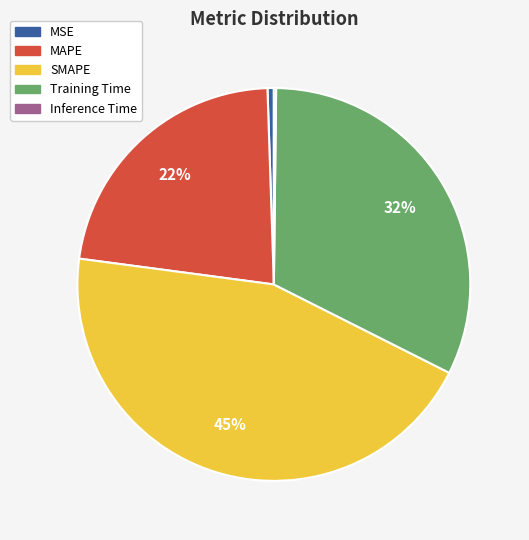

To the nearest percent, what is the difference between the SMAPE and MSE slice percentages?

44%